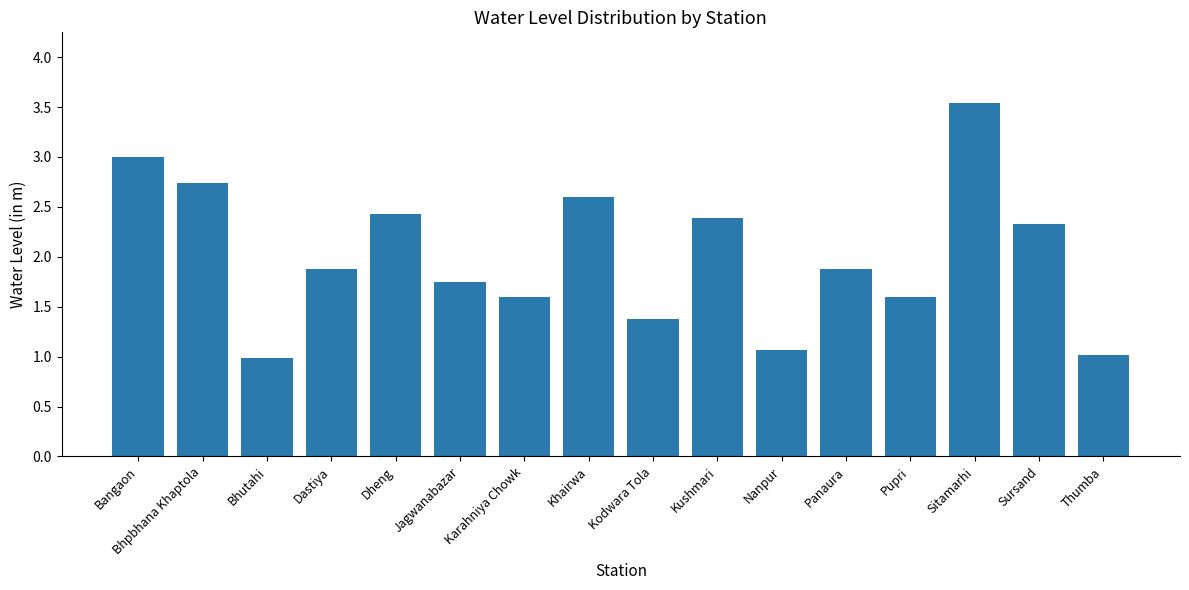

What is the difference between the second highest and second lowest values?

2.0